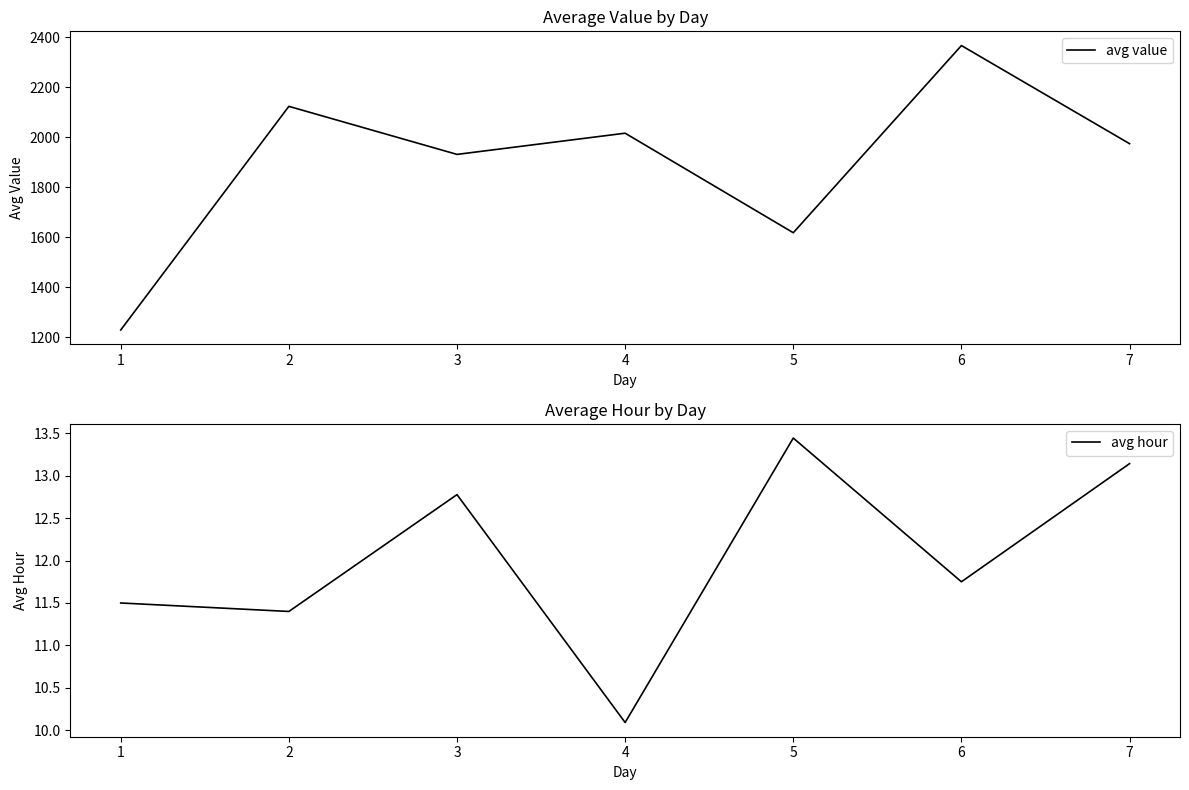

At which label is avg hour closest to 11?

2